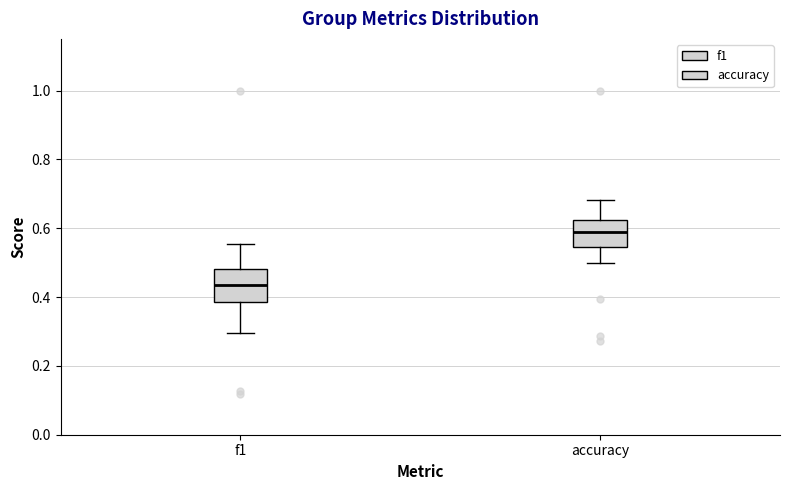

Where does the upper whisker of the box for f1 end on the y-axis? The values are not printed on the chart, so give them approximately, as read against the axis.

0.56